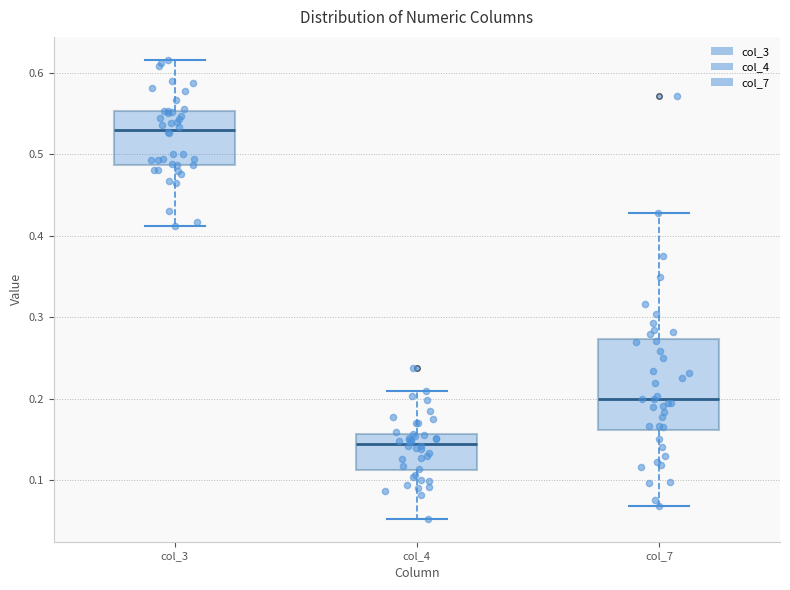

Reading left to right, read every box against the y-axis: the position of its median line, the range the box covers, and the ends of its whiskers. The values are not printed on the chart, so give them approximately, as read against the axis.

col_3: median 0.53, box 0.49 to 0.55, whiskers 0.41 to 0.62
col_4: median 0.14, box 0.11 to 0.16, whiskers 0.05 to 0.21
col_7: median 0.20, box 0.16 to 0.27, whiskers 0.07 to 0.43